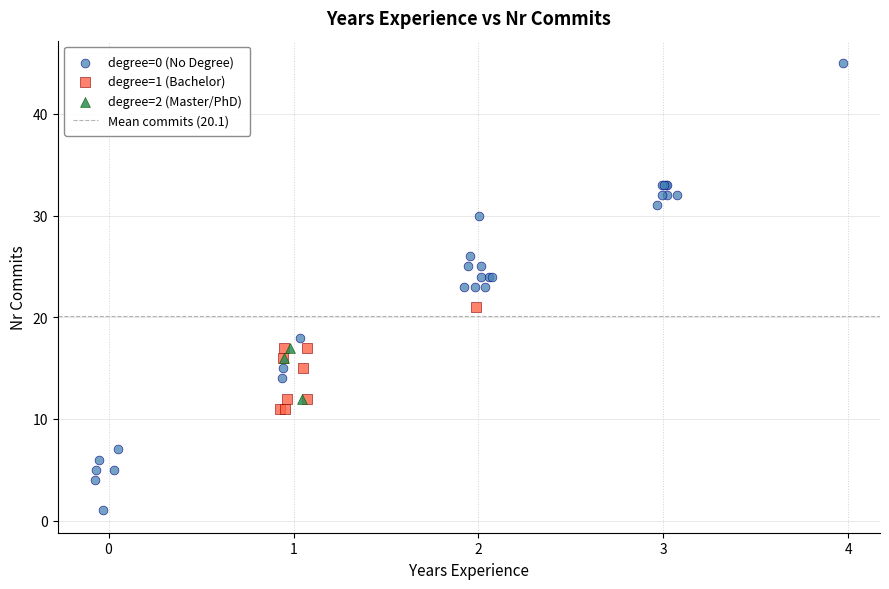

Which series has the widest spread of Y values?

degree=0 (No Degree)